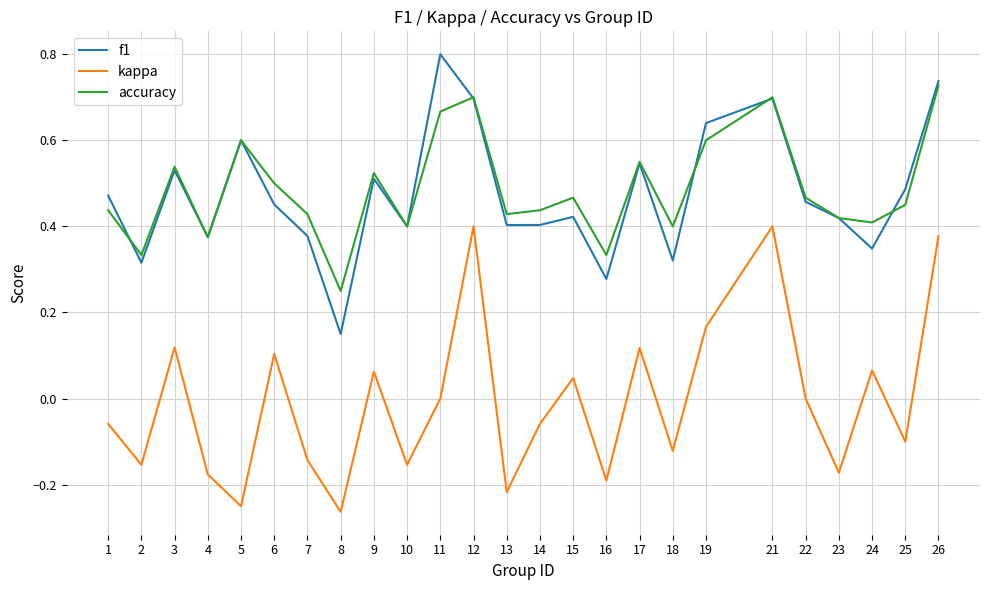

Where is the first local minimum for accuracy?

2